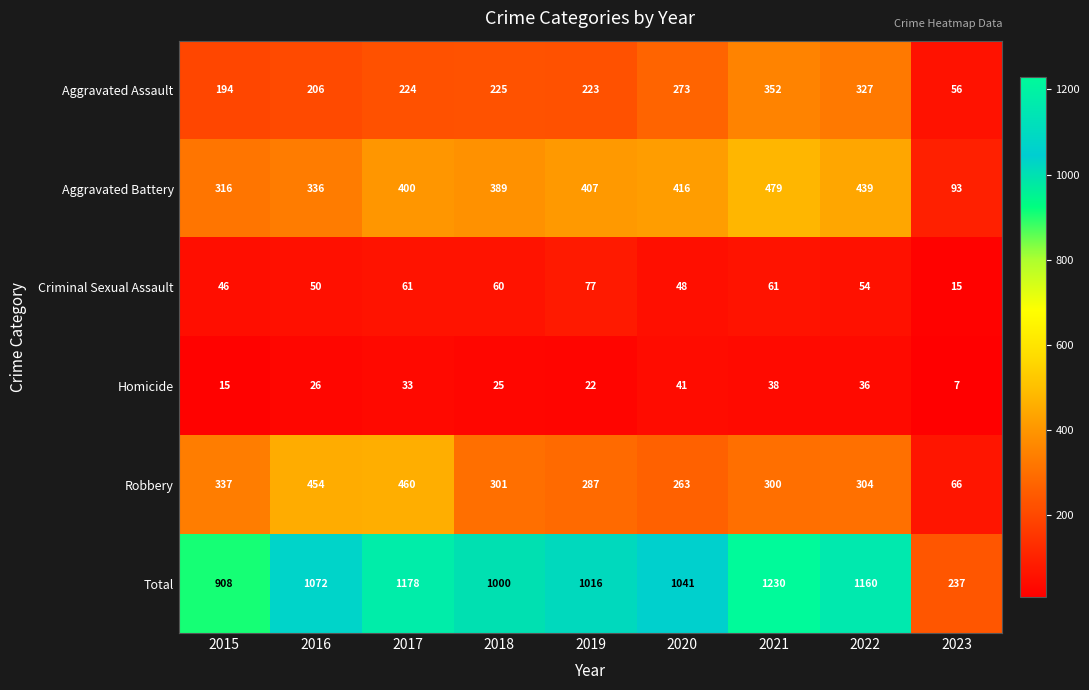

What is the minimum value shown in the chart?

7